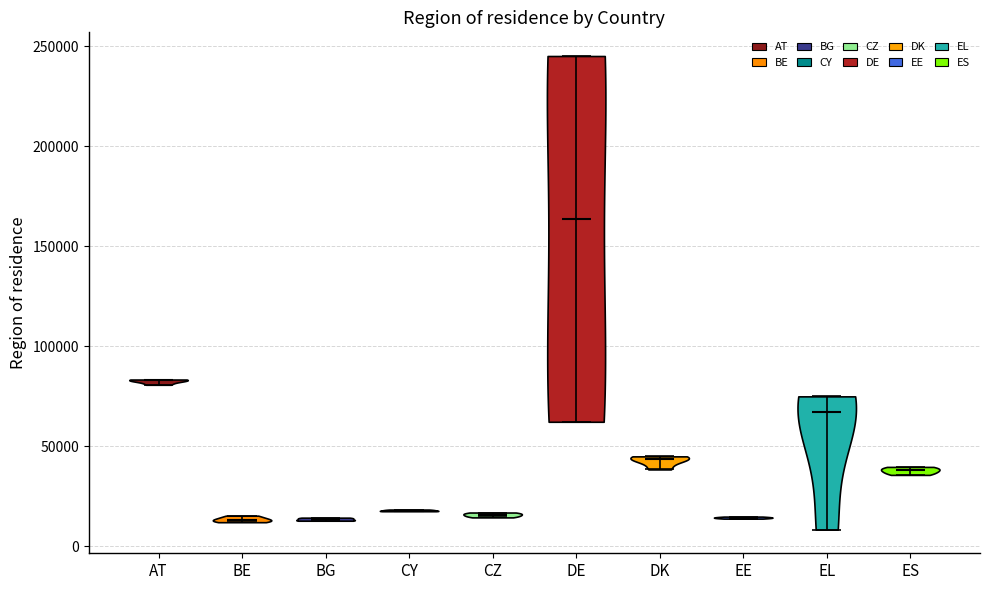

Reading left to right, read every violin against the y-axis: where its median line is, and the lowest and highest points it reaches. The values are not printed on the chart, so give them approximately, as read against the axis.

AT: median line 85000, lowest point 80000, highest point 85000
BE: median line 15000, lowest point 10000, highest point 15000
BG: median line 15000, lowest point 15000, highest point 15000
CY: median line 20000, lowest point 20000, highest point 20000
CZ: median line 15000, lowest point 15000, highest point 15000
DE: median line 165000, lowest point 60000, highest point 245000
DK: median line 45000, lowest point 40000, highest point 45000
EE: median line 15000, lowest point 15000, highest point 15000
EL: median line 65000, lowest point 10000, highest point 75000
ES: median line 40000, lowest point 35000, highest point 40000